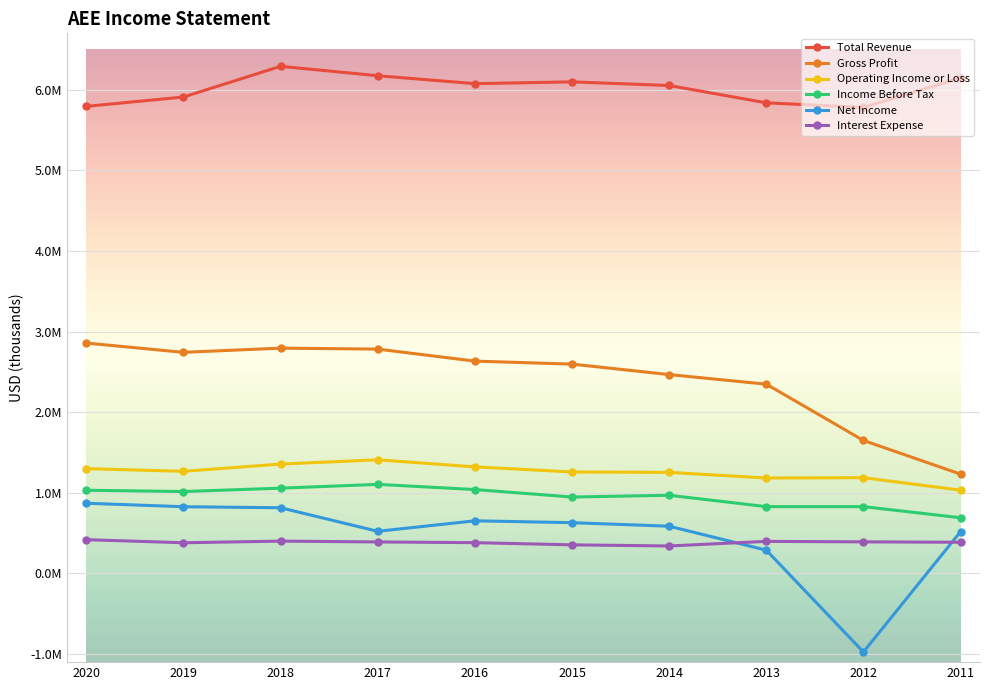

Where is the first local maximum for Total Revenue?

2018